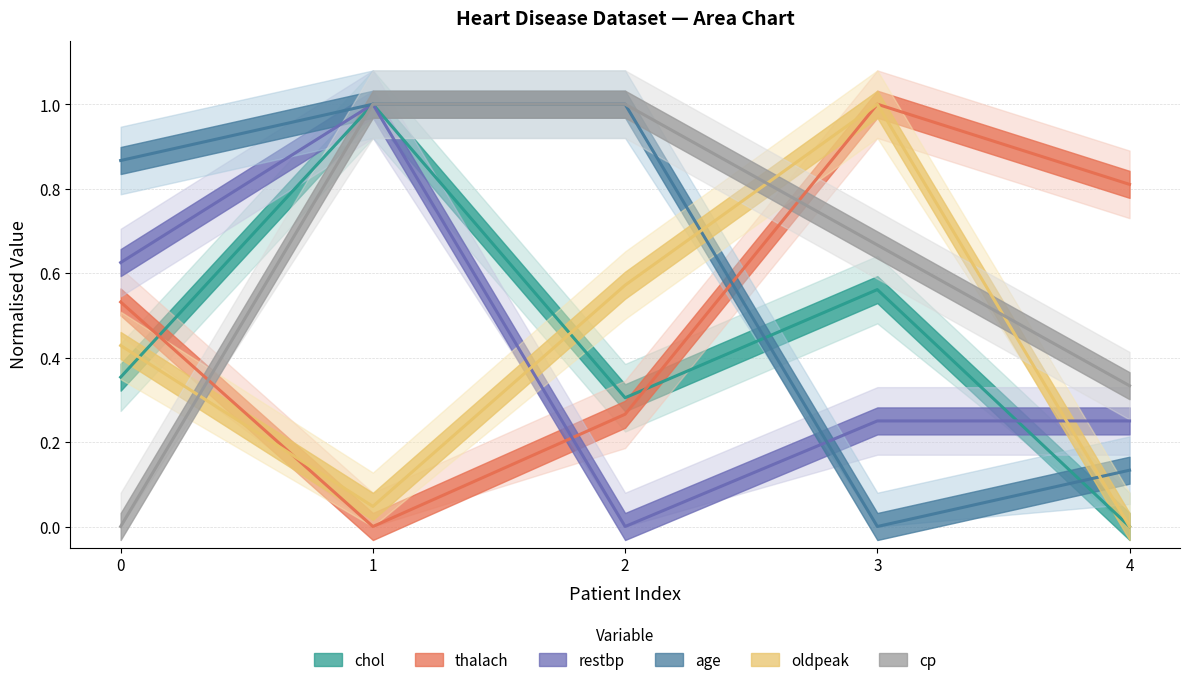

At 1, list the series in order from smallest to largest.

thalach, oldpeak, chol, restbp, age, cp